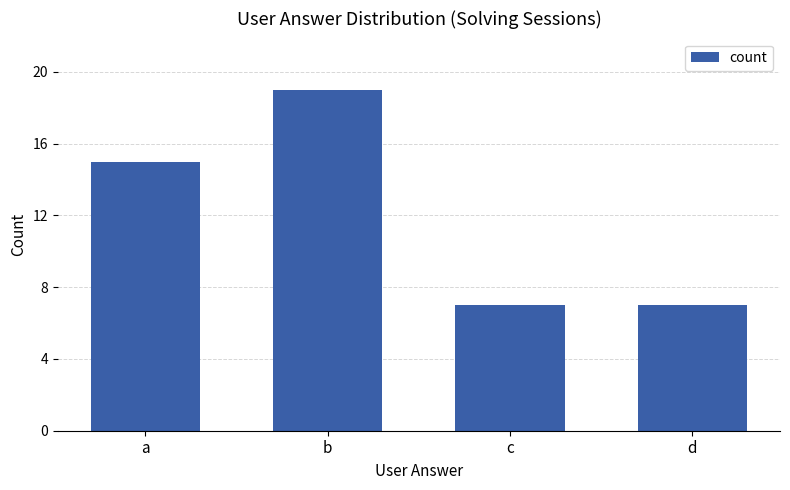

What is the difference between the maximum and second lowest values?

12